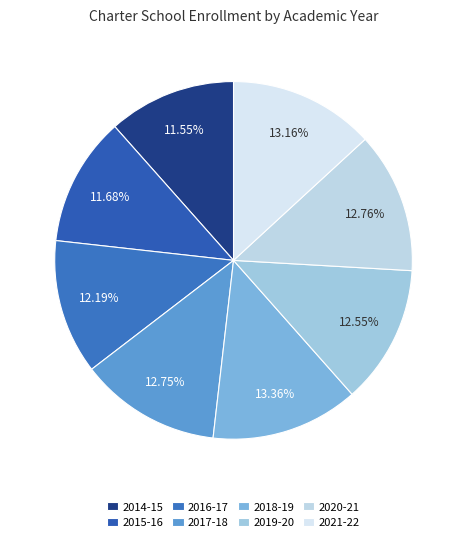

Which slice is the largest?

2018-19